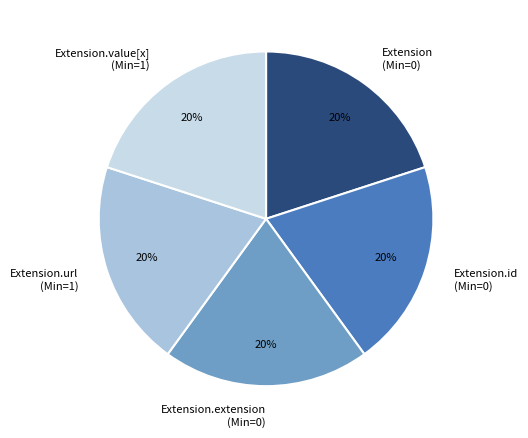

To the nearest percent, what percentage of the pie is Extension.id (Min=0)?

20%